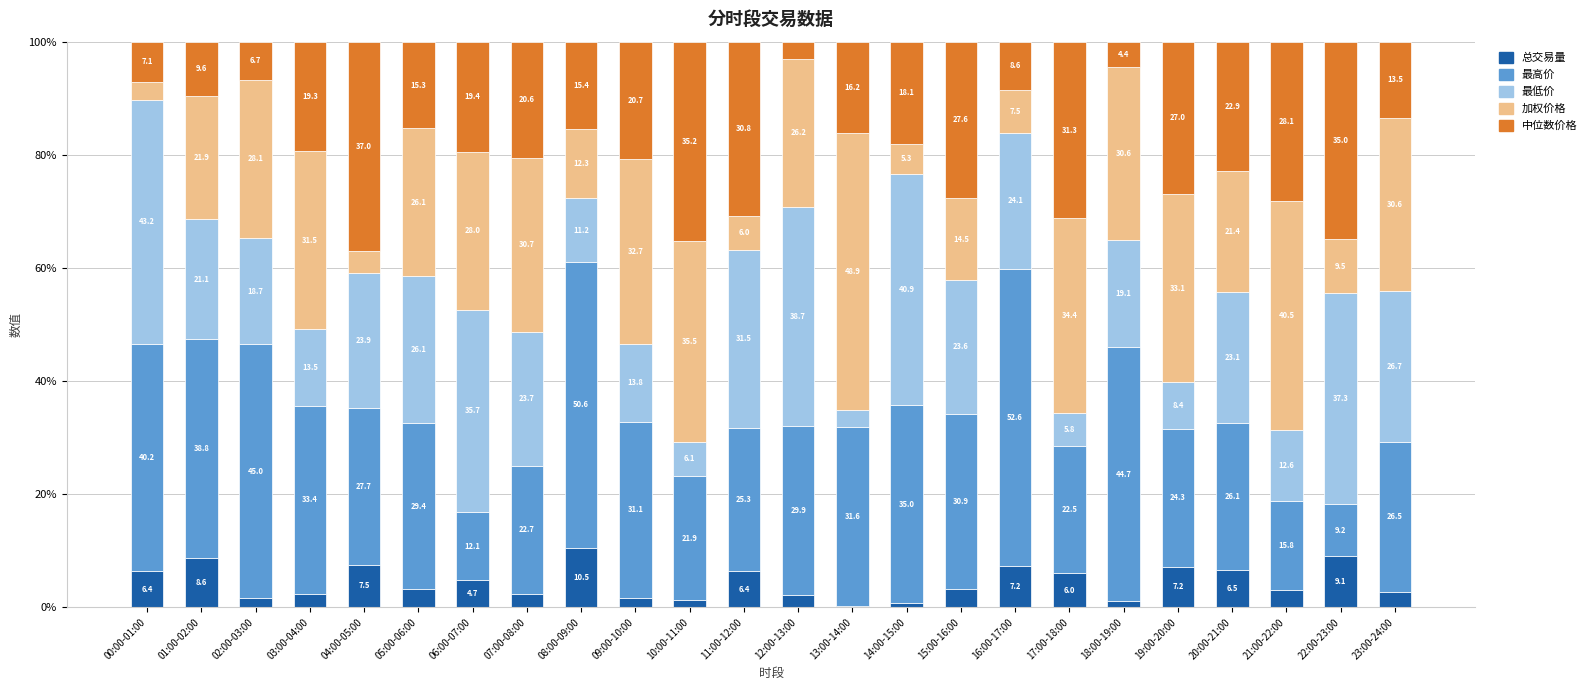

What is the total value across all series at 03:00-04:00?

100.0